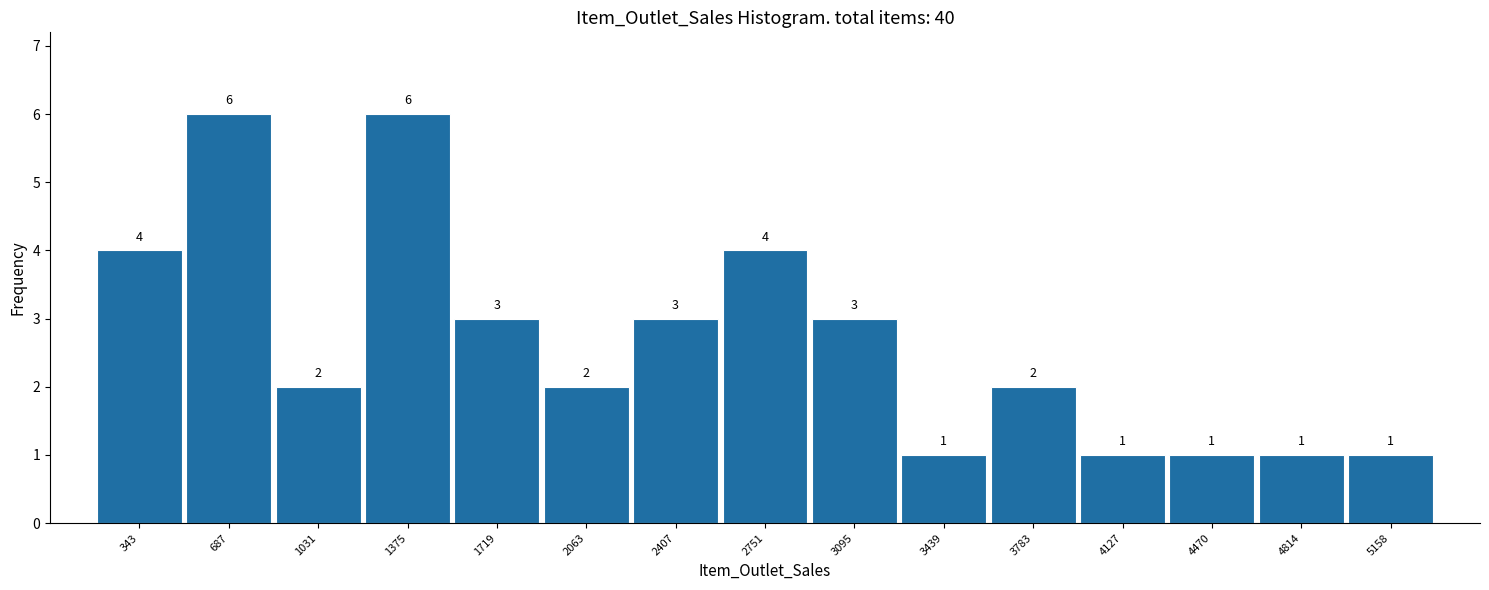

Reading left to right, what are all the values shown in this chart?

4	6	2	6	3	2	3	4	3	1	2	1	1	1	1